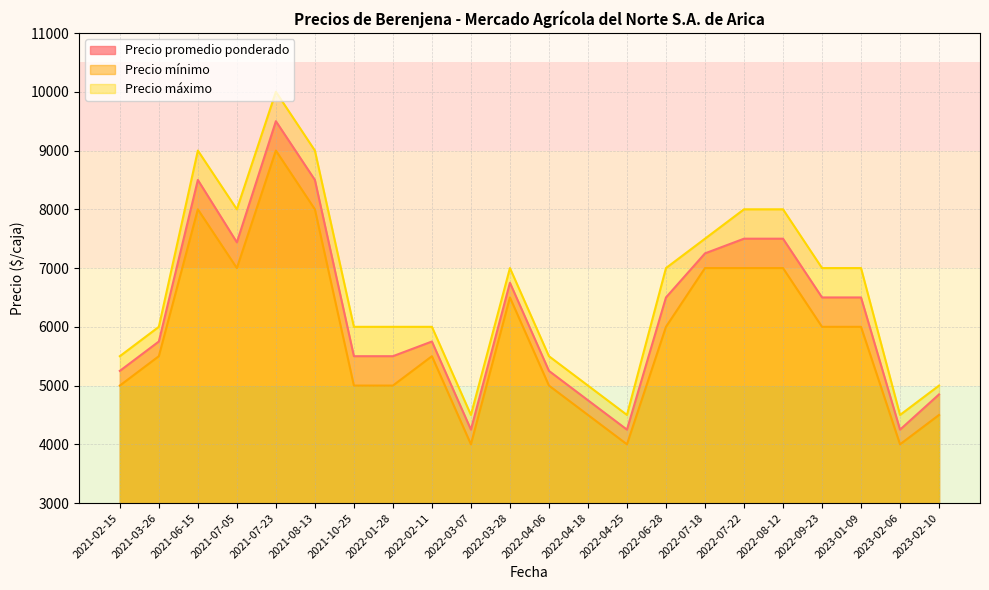

At which category does the chart reach its minimum across all series?

2022-04-25